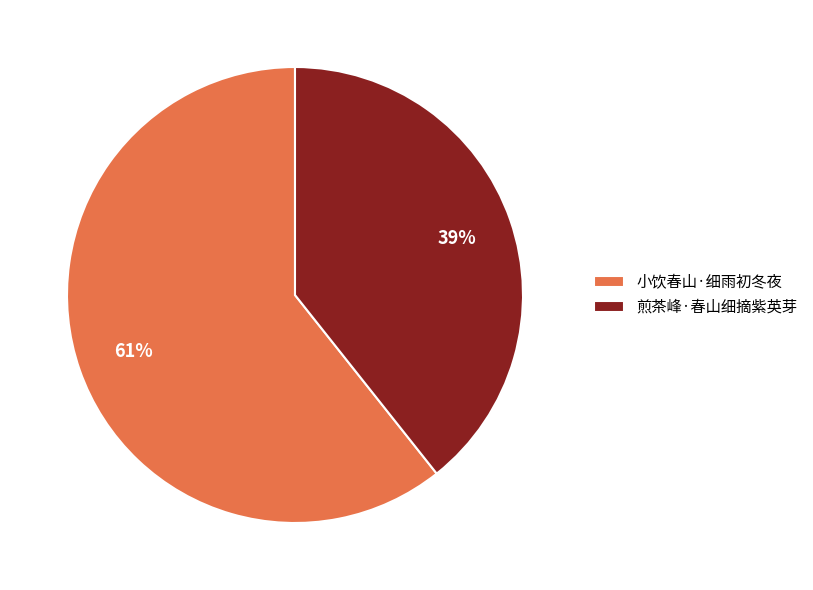

The 煎茶峰·春山细摘紫英芽 slice represents 39% of the pie. True or false?

True